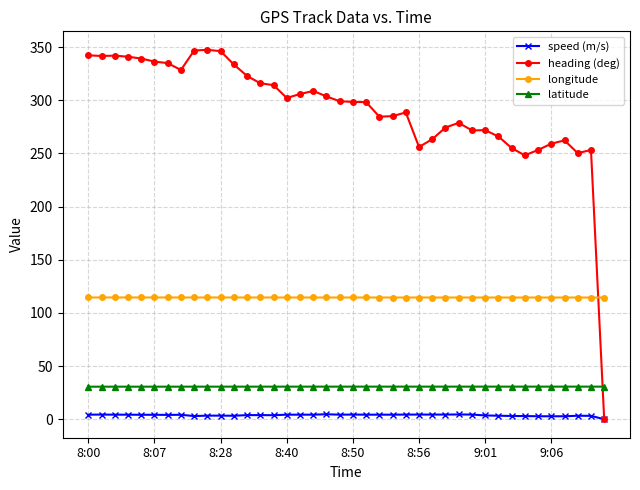

Which series has the widest spread of values?

heading (deg)